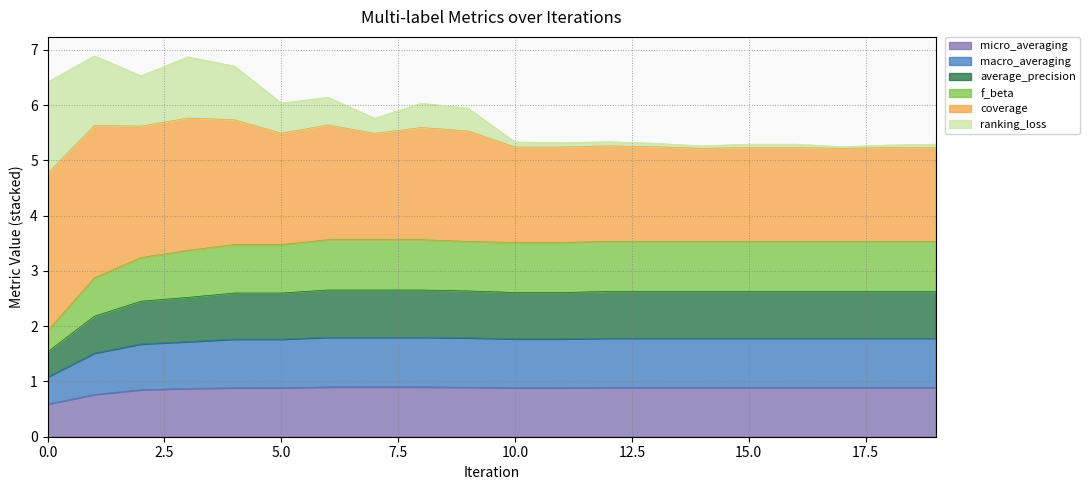

What is the highest value of the micro_averaging series?

0.9